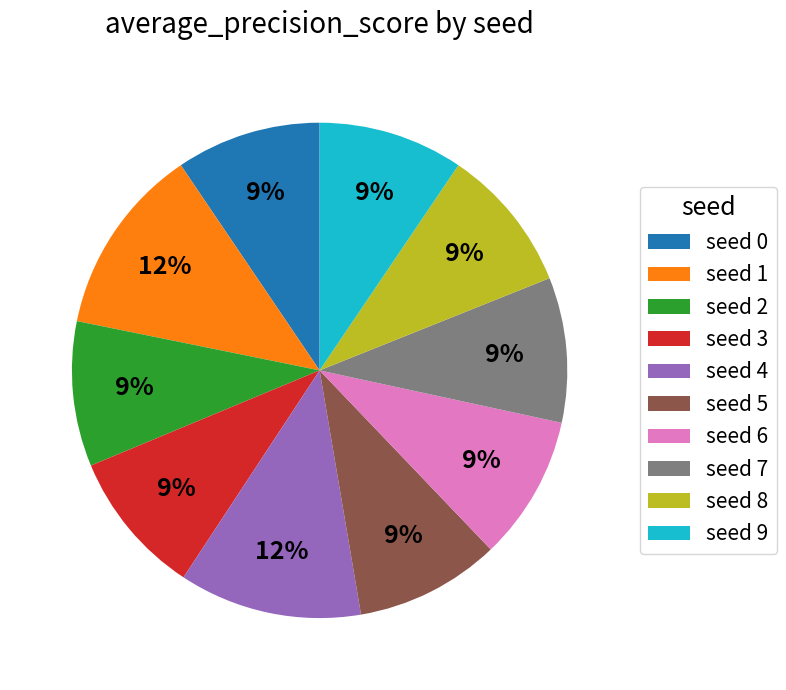

Combined, do seed 0 and seed 4 account for over 50%?

No